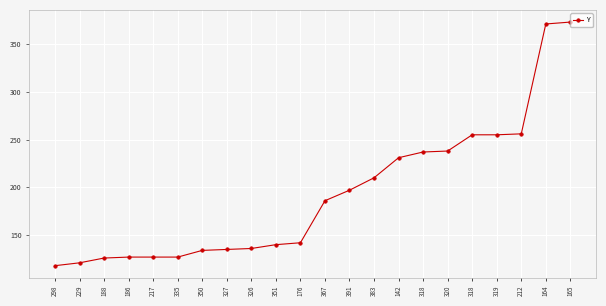

True or false: the data has more than 2 interior local peaks.

False